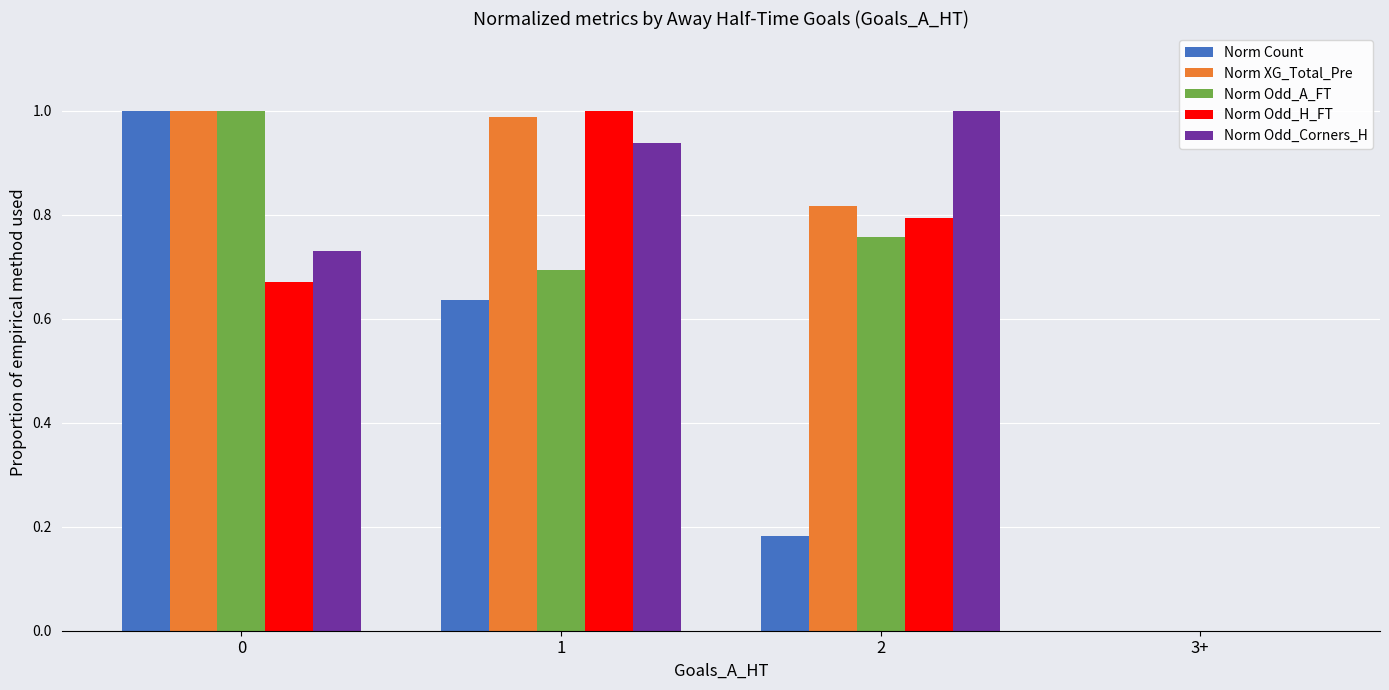

Between 1 and 2, which series saw the biggest shift?

Norm Count